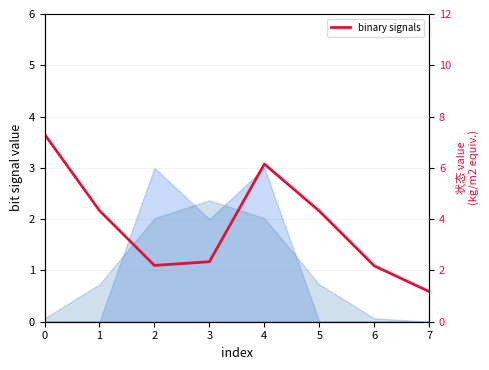

List the labels in order of value, smallest first.

7, 6, 2, 3, 5, 1, 4, 0